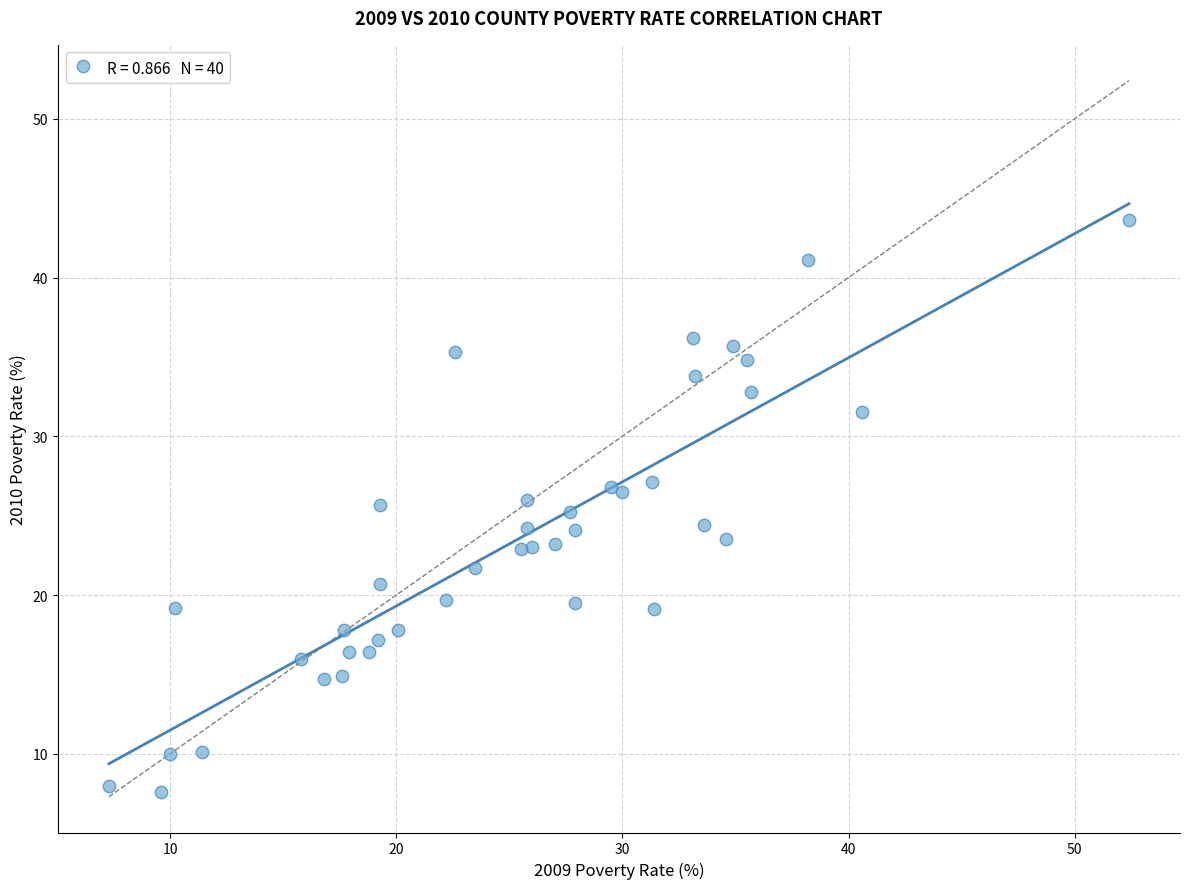

What is the range of Y values (max minus min)?

36.0